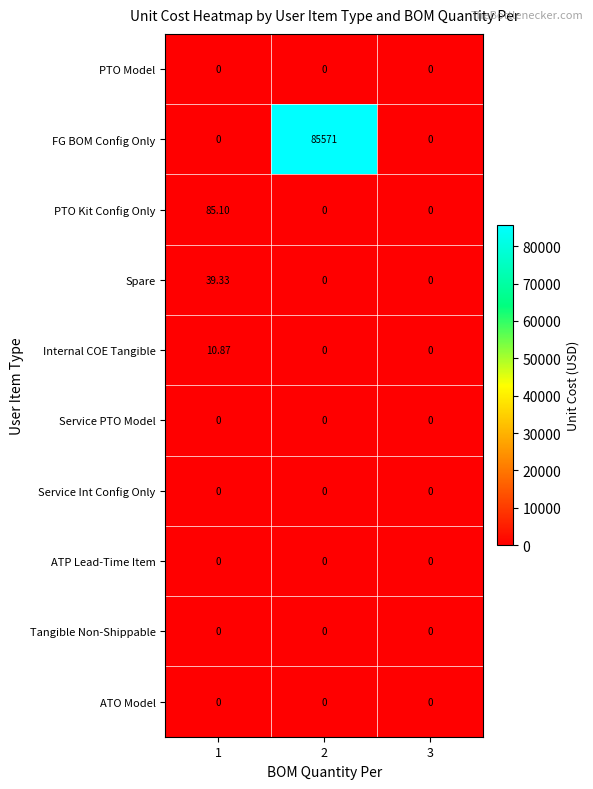

Which series changed the most between 1 and 2?

FG BOM Config Only